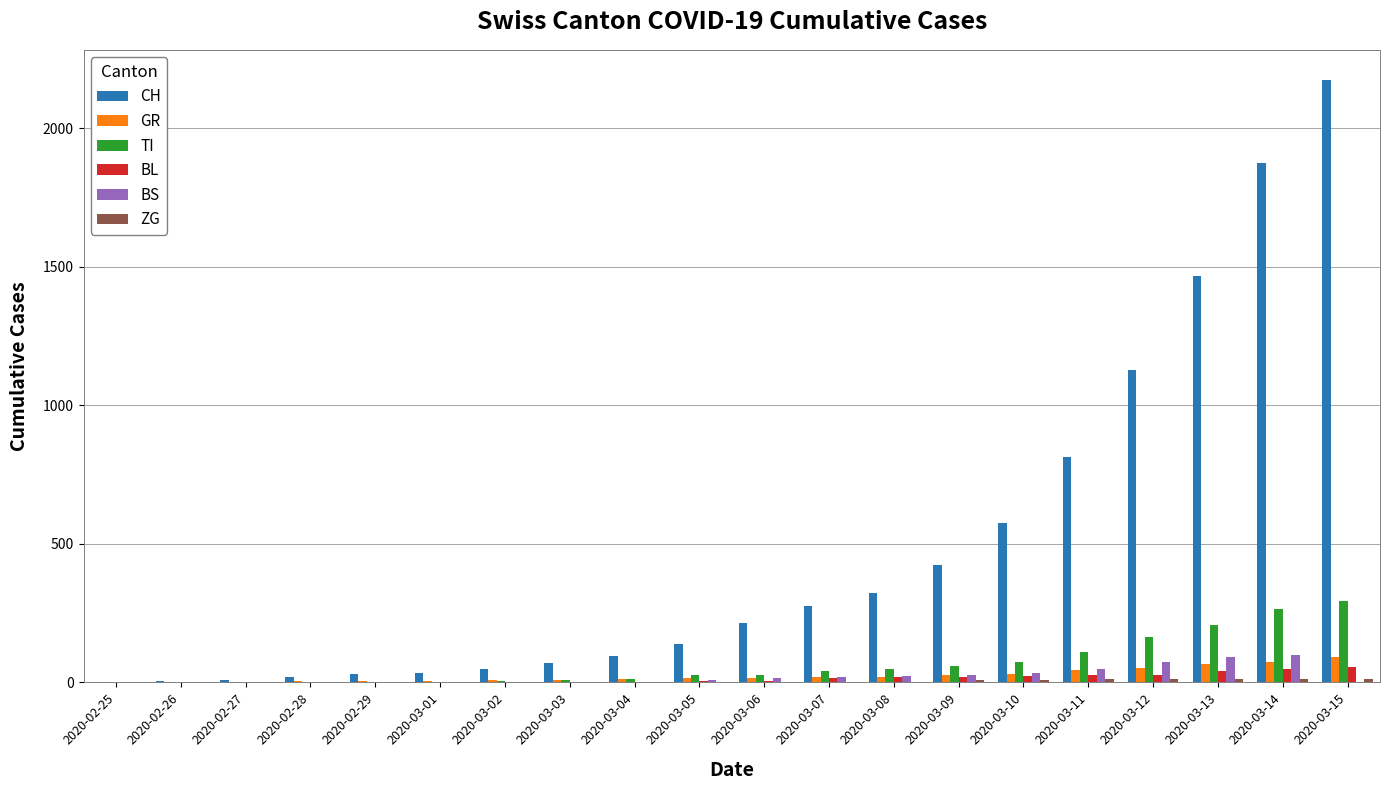

The TI series shows 1 at 2020-02-27. True or false?

True